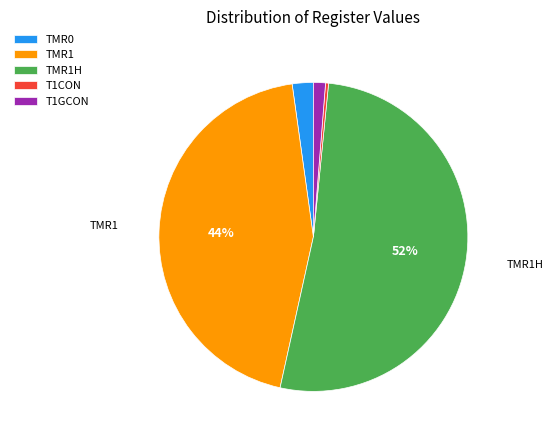

Which slice is the smallest?

T1CON